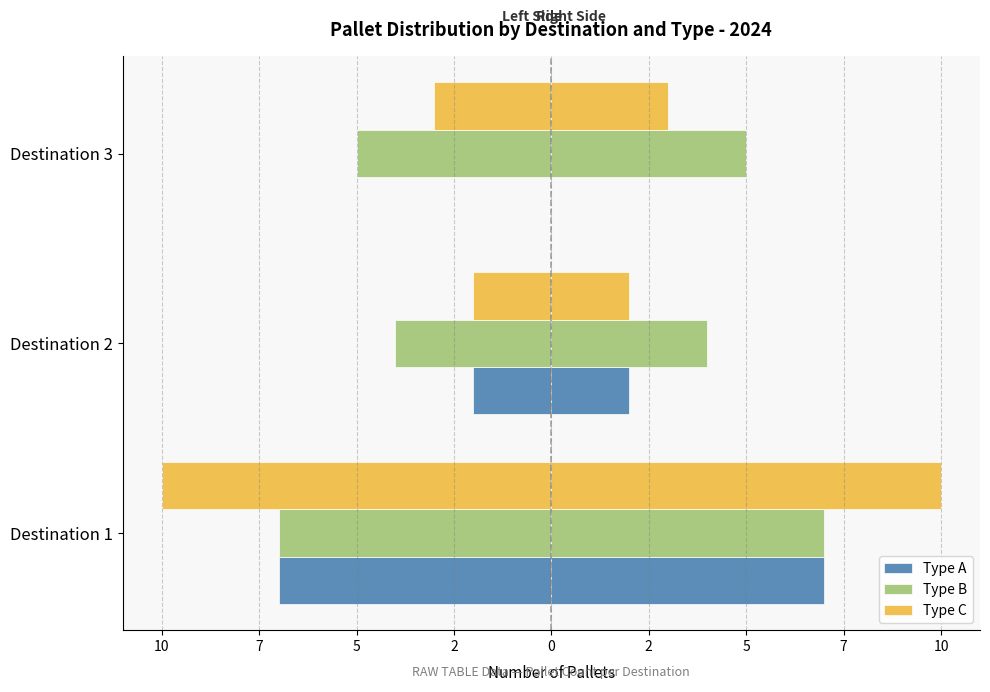

What is the minimum value for Type C?

-10